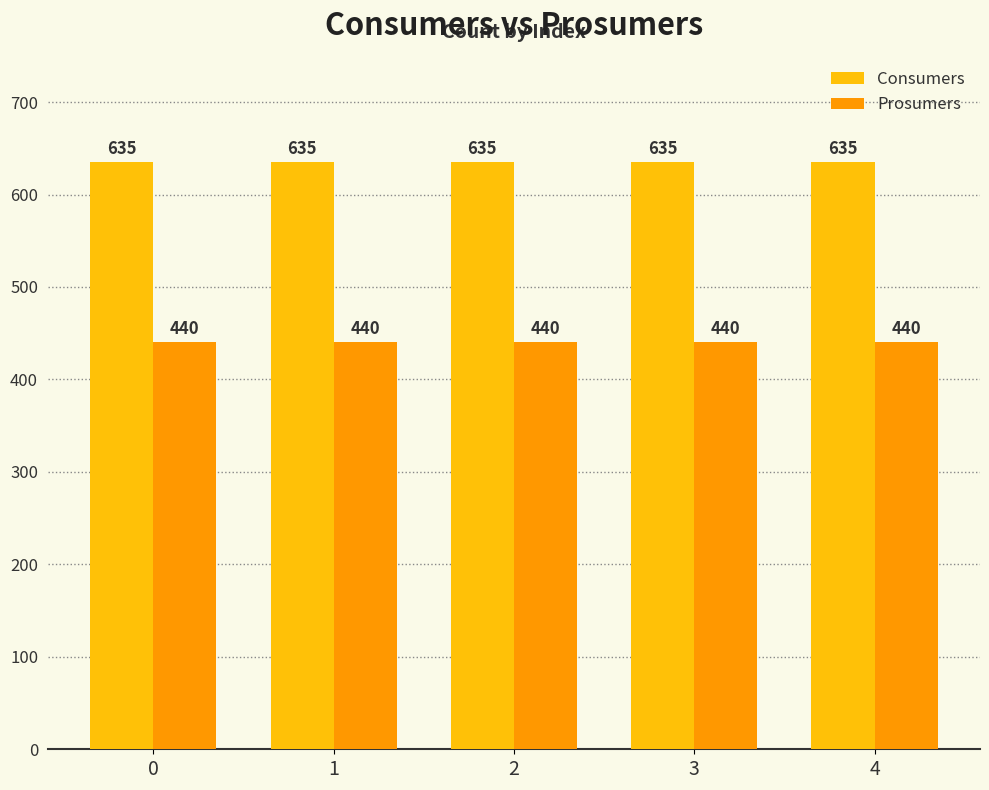

Reading left to right, extract all data points from this chart.

Consumers: 635	635	635	635	635
Prosumers: 440	440	440	440	440